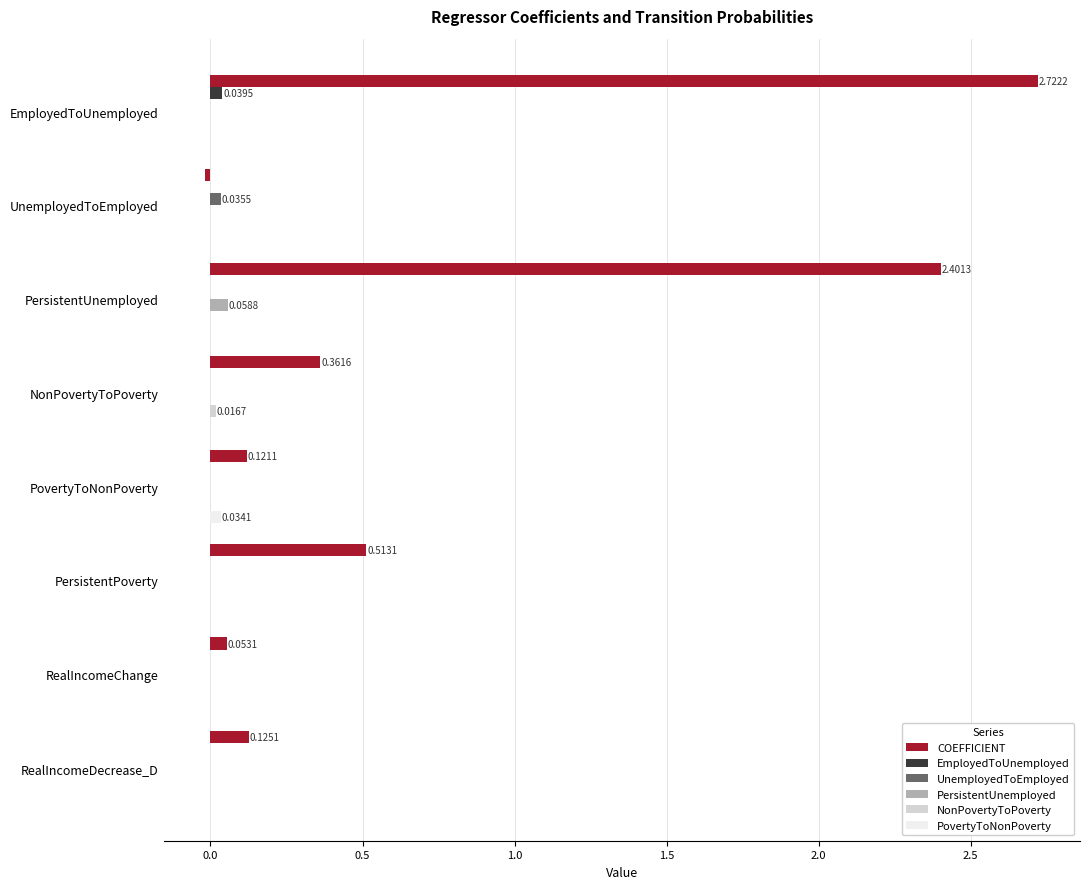

Is the value of COEFFICIENT at PersistentUnemployed greater than the value of PovertyToNonPoverty at RealIncomeDecrease_D?

Yes